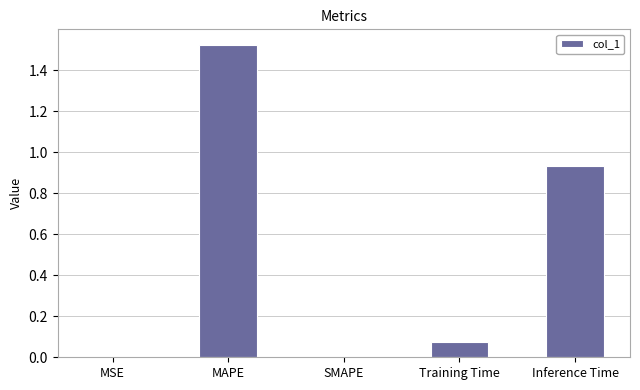

Are the bars horizontal?

No